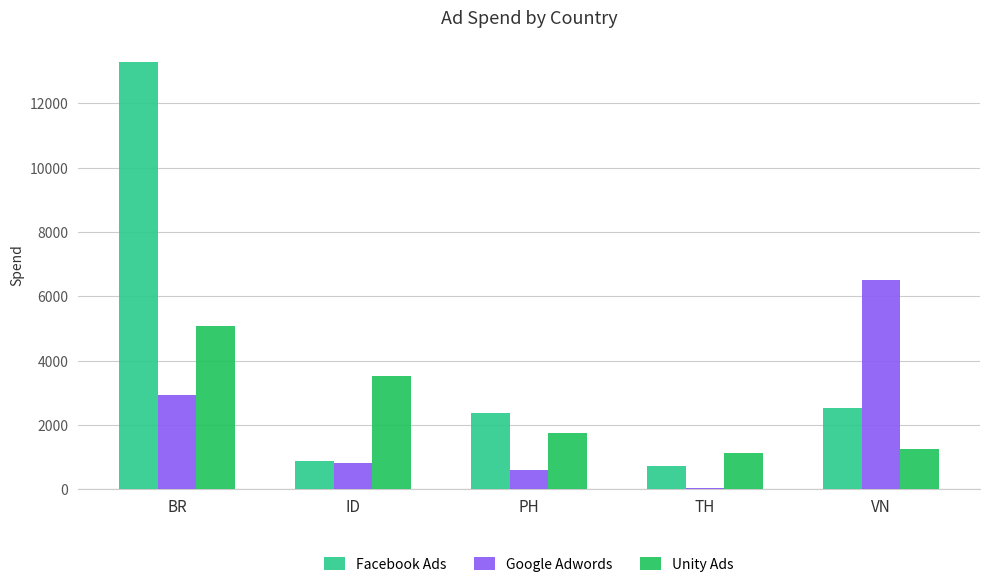

At how many categories does at least one series exceed 11984?

1